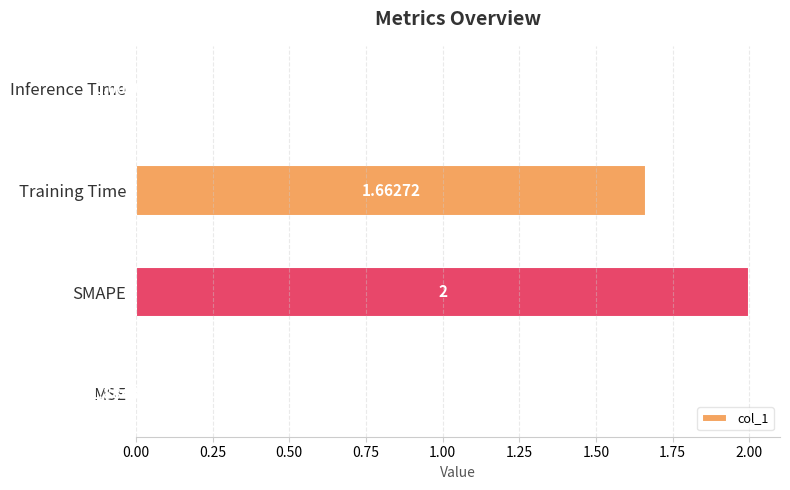

Between Training Time and MSE, which is larger?

Training Time